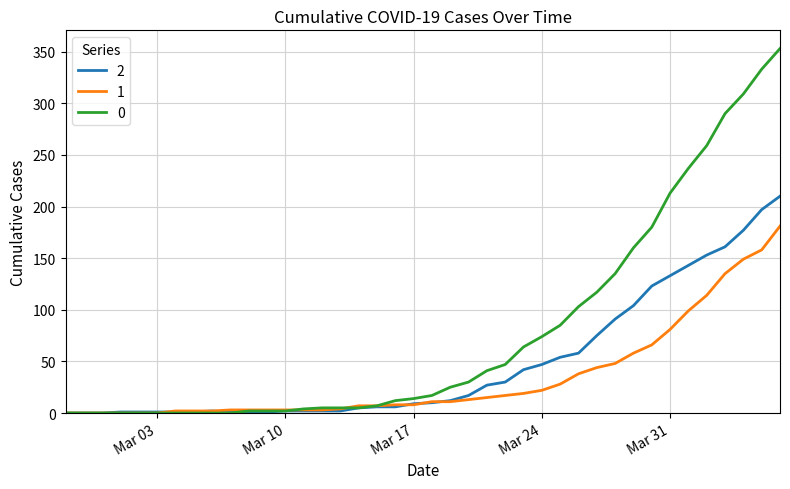

What is the greatest value displayed?

353